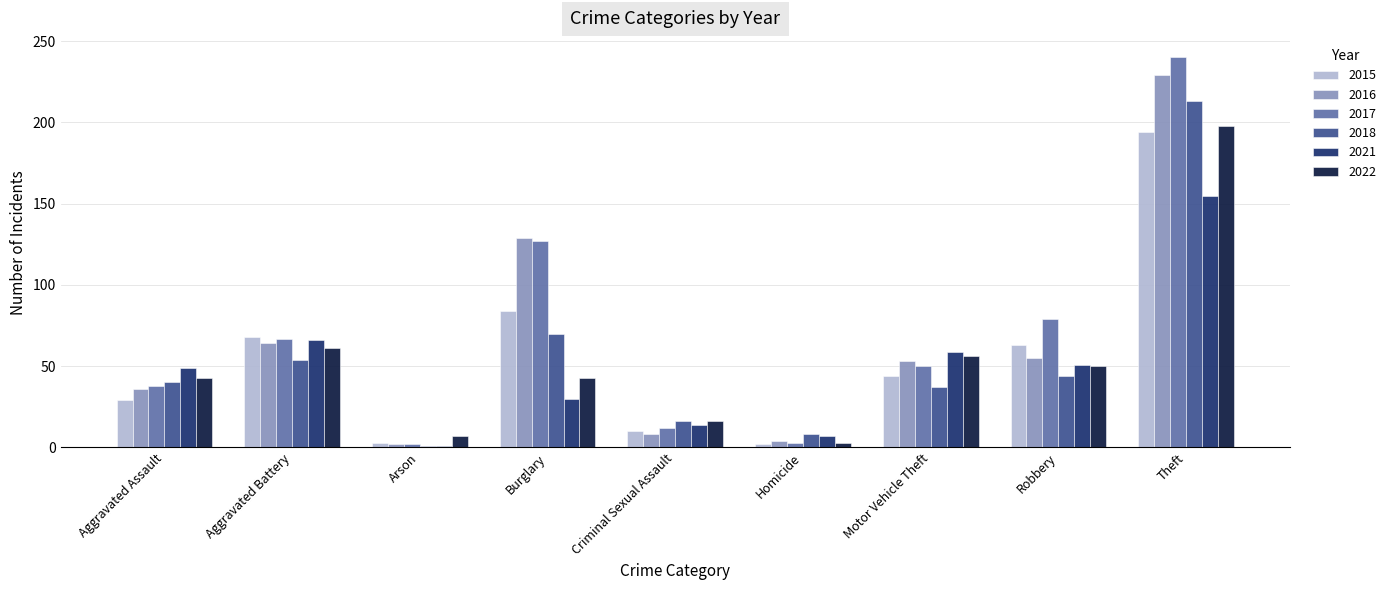

Which series has the widest spread of values?

2017